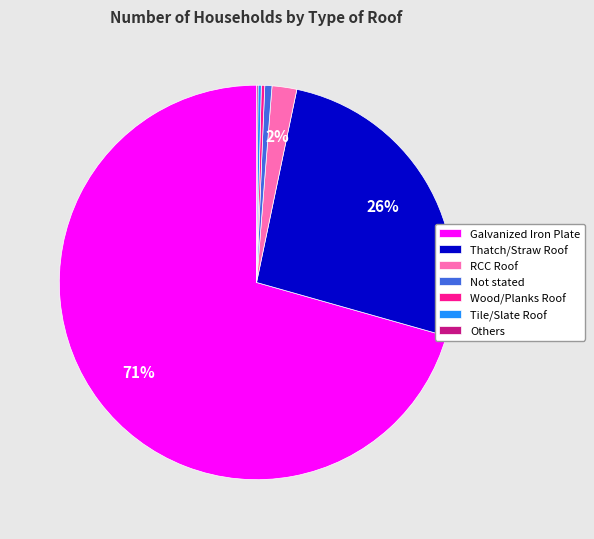

True or false: Thatch/Straw Roof accounts for 13% of the total.

False